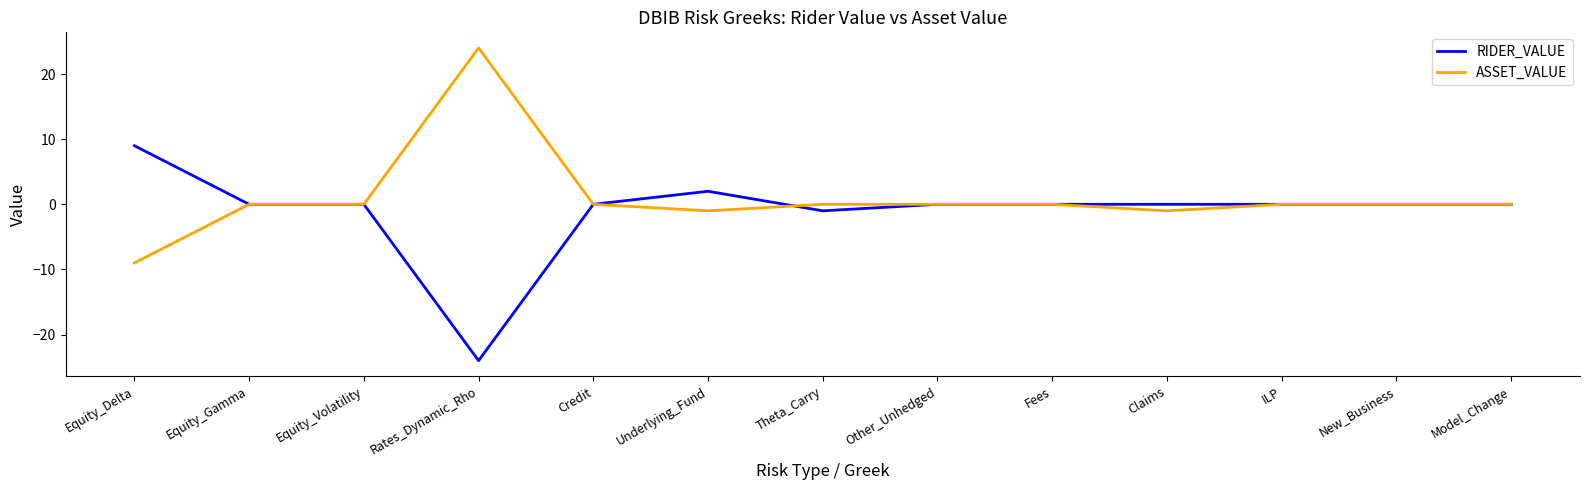

At Claims, list the series in order from smallest to largest.

ASSET_VALUE, RIDER_VALUE